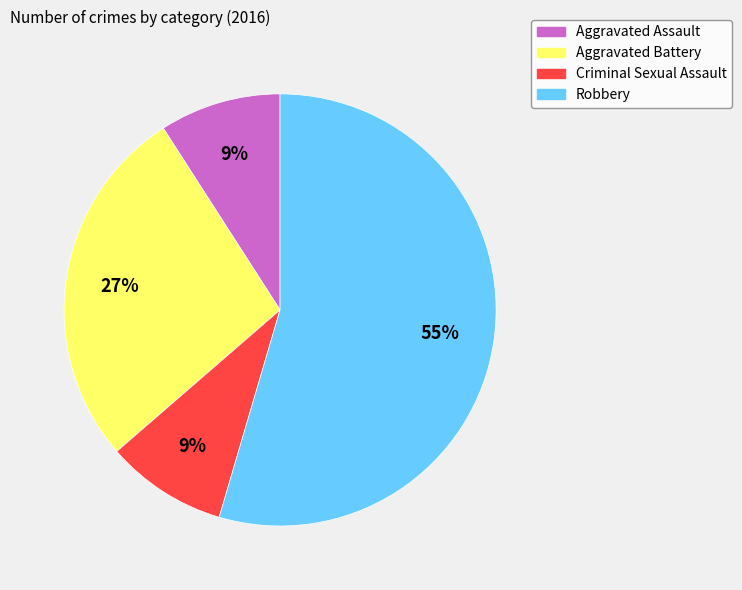

Which category has the biggest portion of the pie?

Robbery